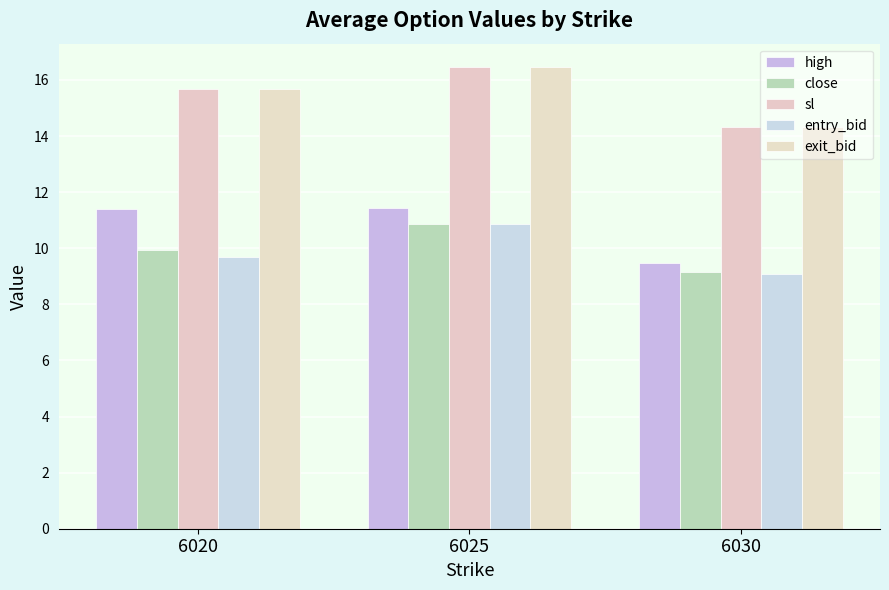

Rank the categories by exit_bid value from lowest to highest.

6030, 6020, 6025